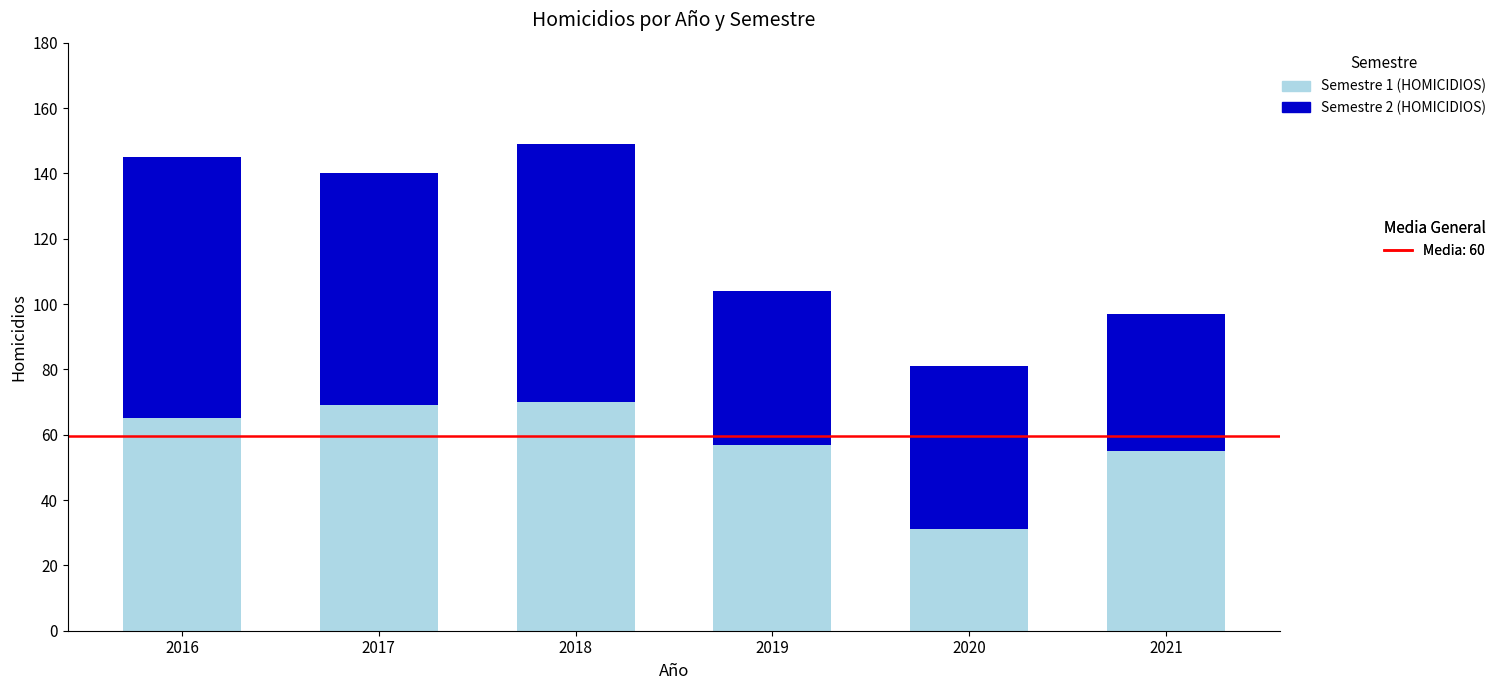

What is the total value across all series at 2017?

140